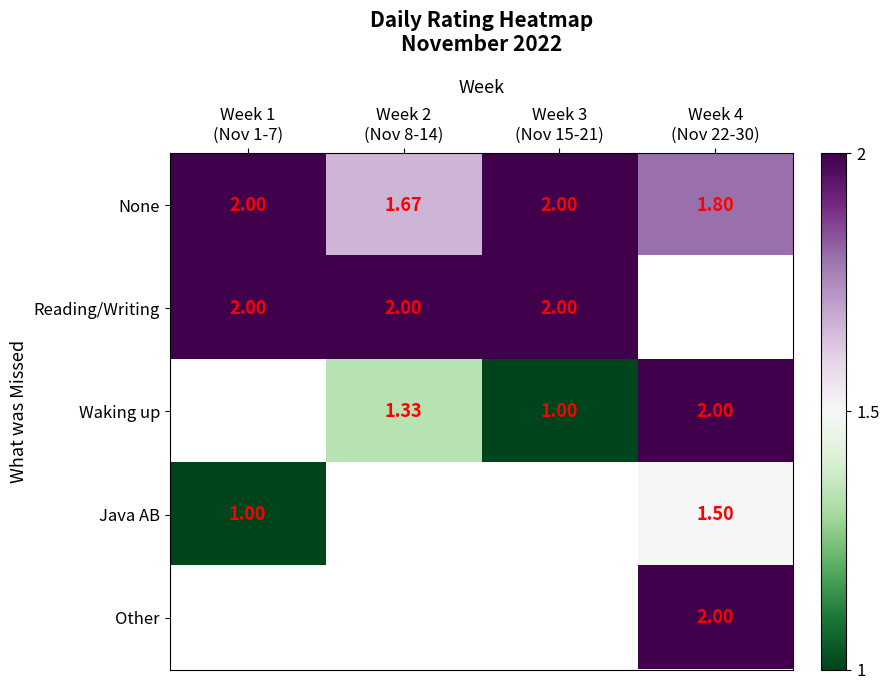

Is the value of Java AB at Week 1 (Nov 1-7) greater than the value of None at Week 2 (Nov 8-14)?

No